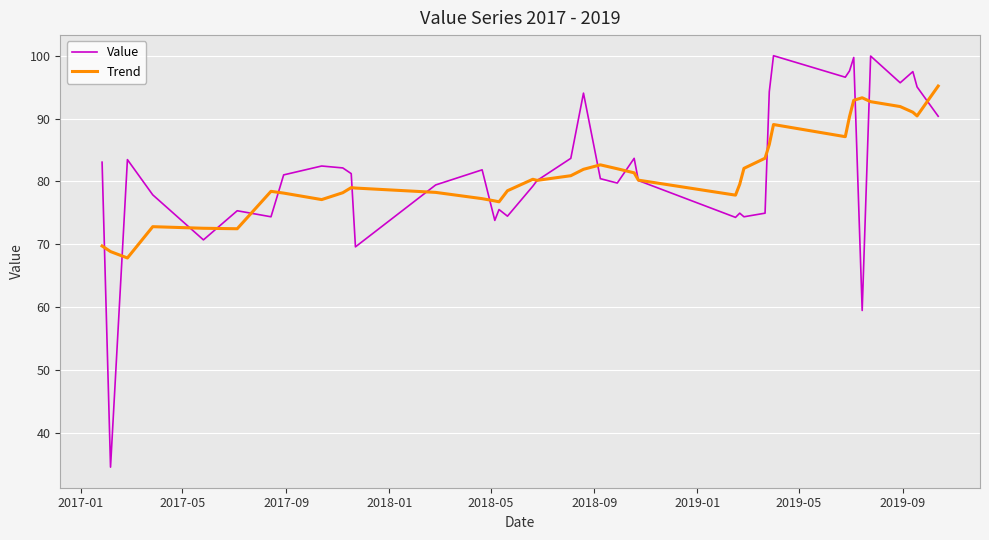

Which series has the largest range (max minus min)?

Value